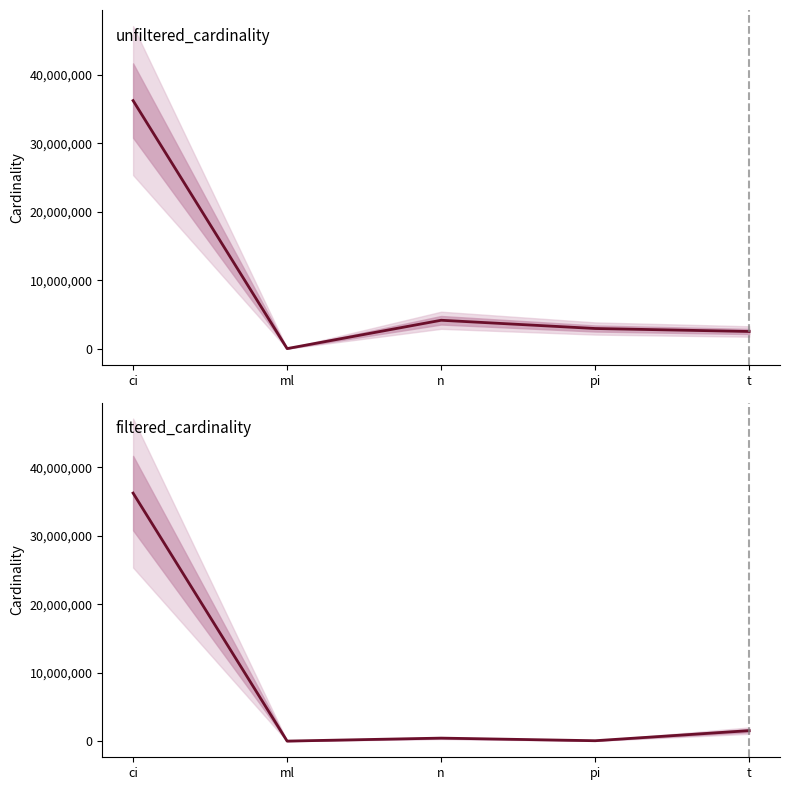

What is the value of the filtered_cardinality point at the 5th from the left?

1555597